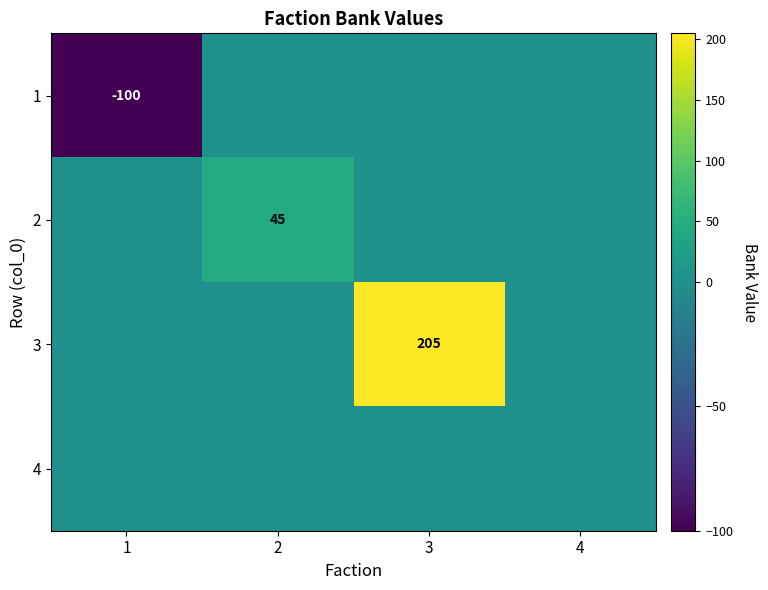

Which has a higher value, 2 or 1?

2